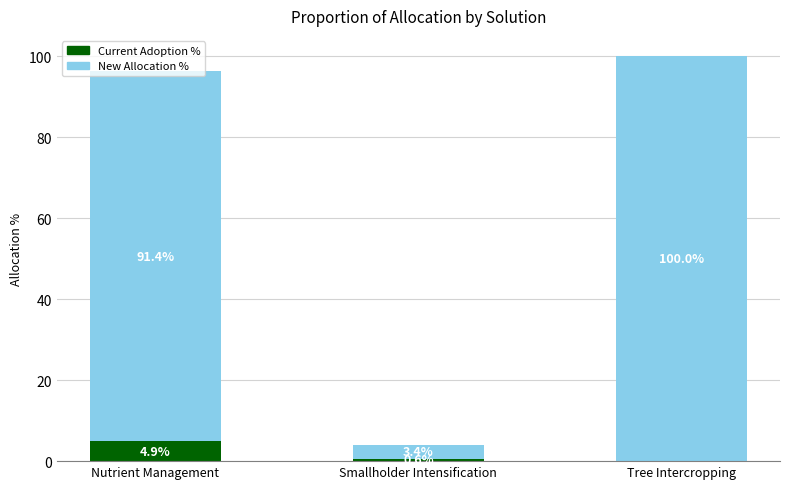

What is the highest value of the Current Adoption % series?

4.9